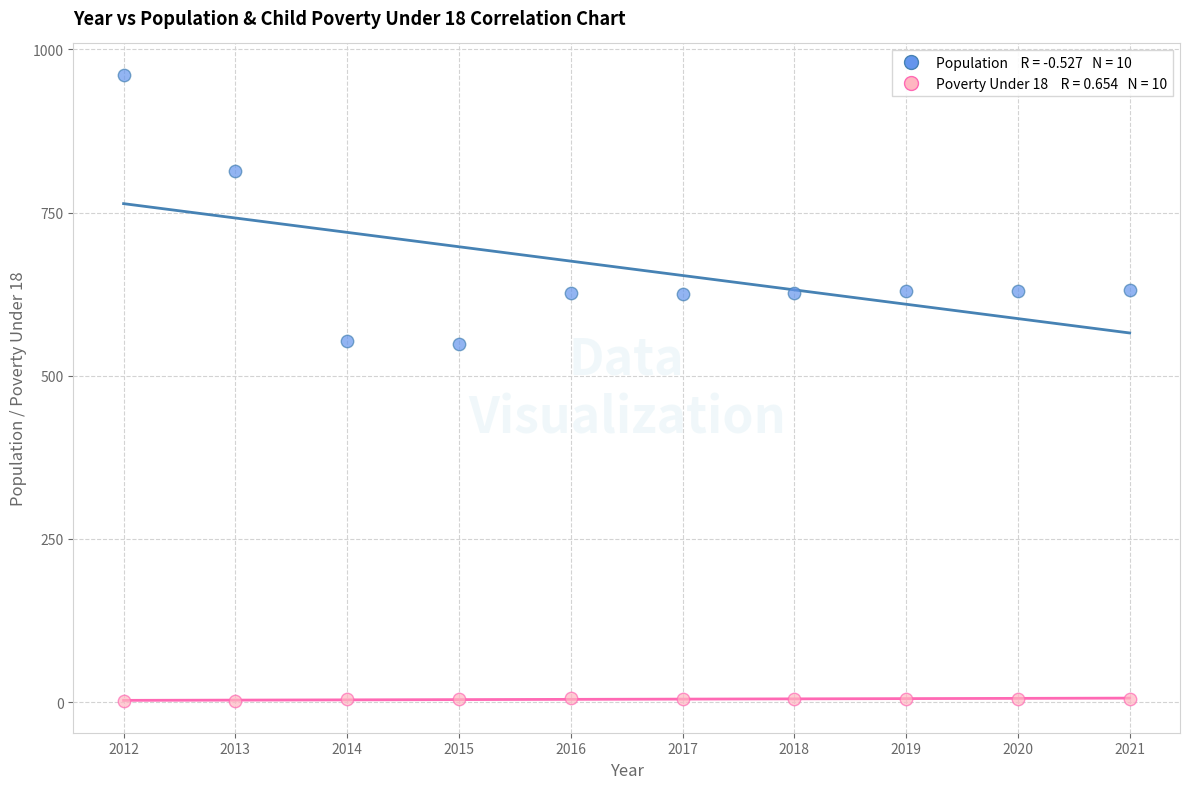

Across all data points, what is the range of Y values (max minus min)?

960